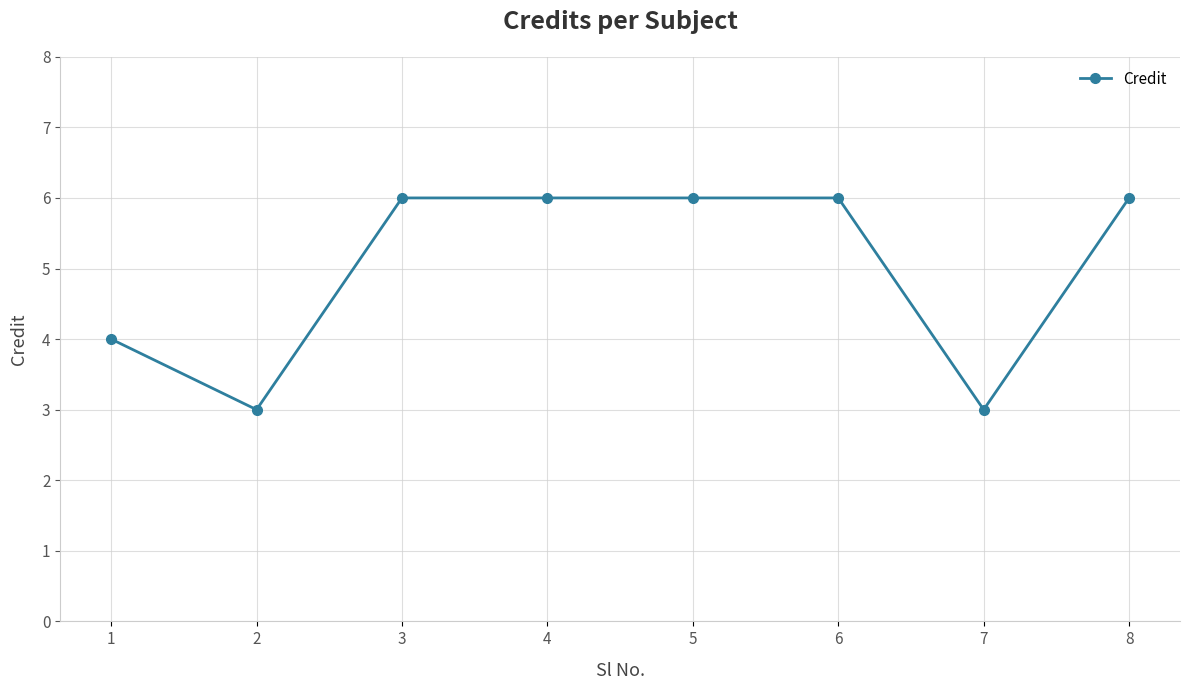

Does the chart have visible grid lines?

Yes